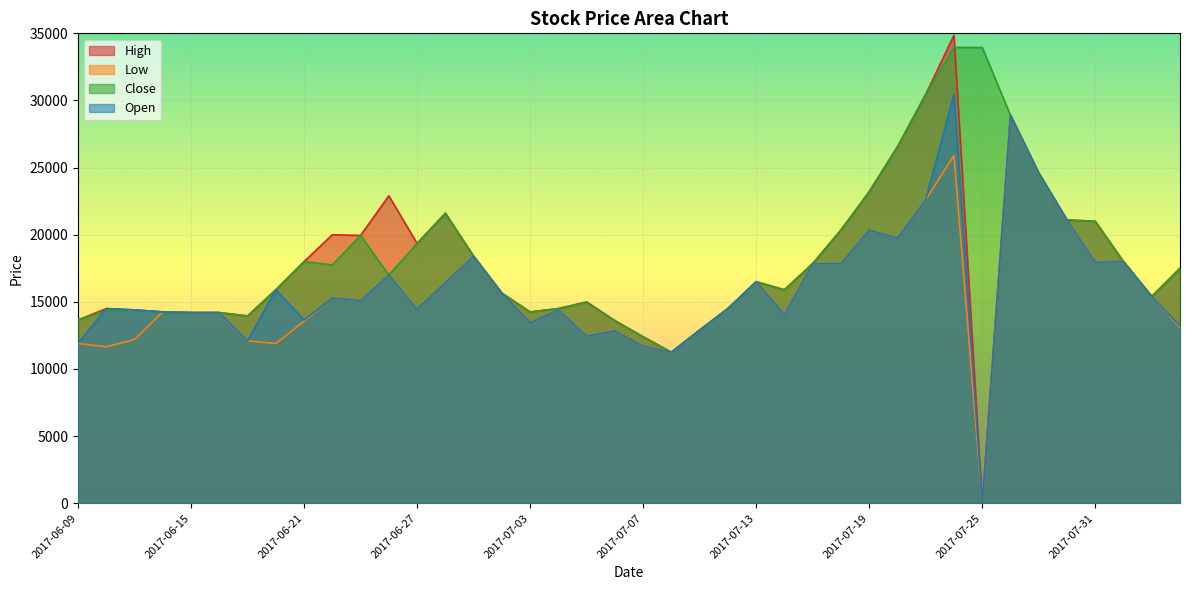

How many interior local valleys does the Close series have?

7